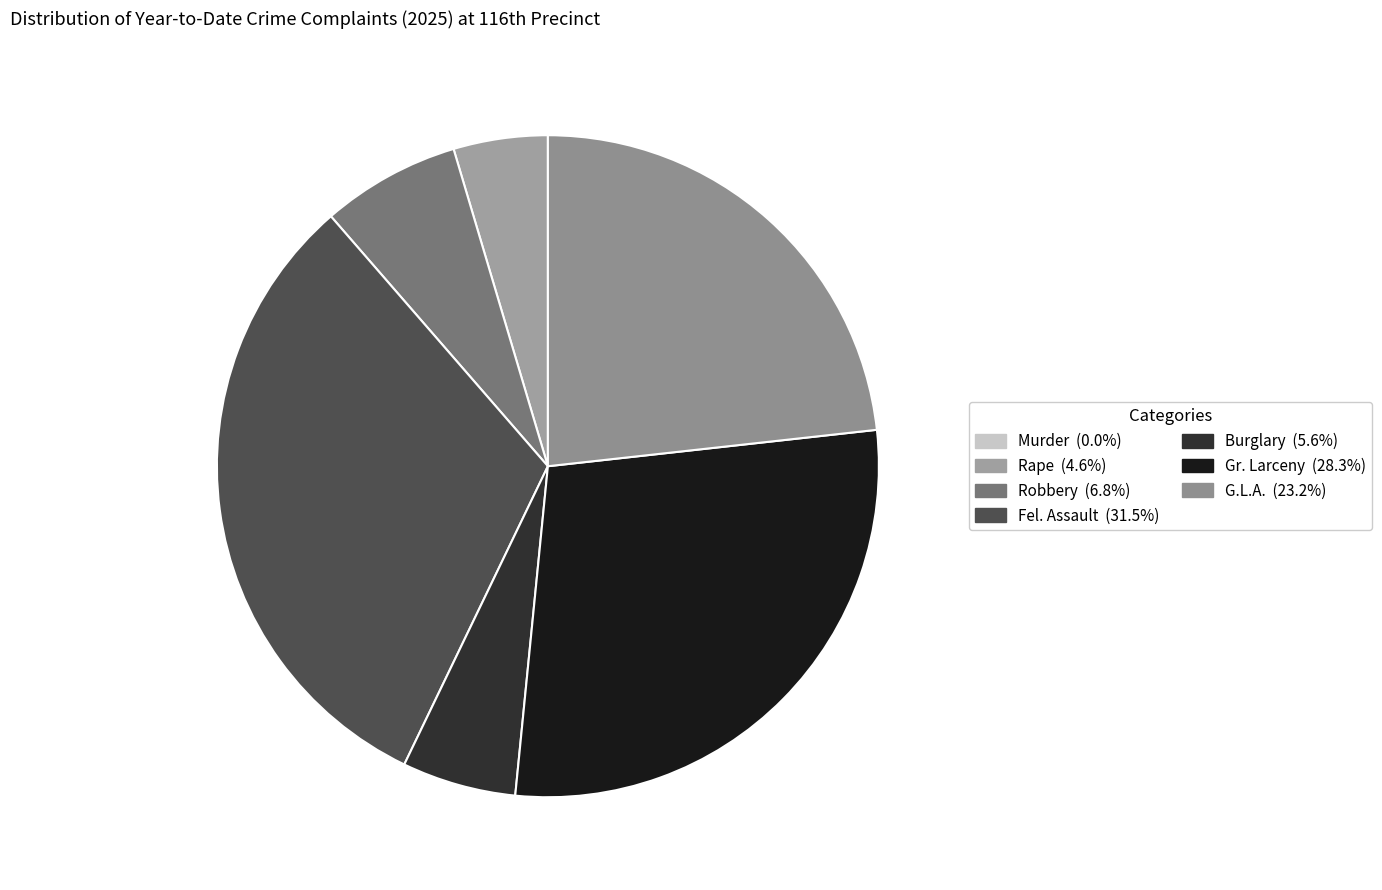

How many segments does this pie chart have?

7